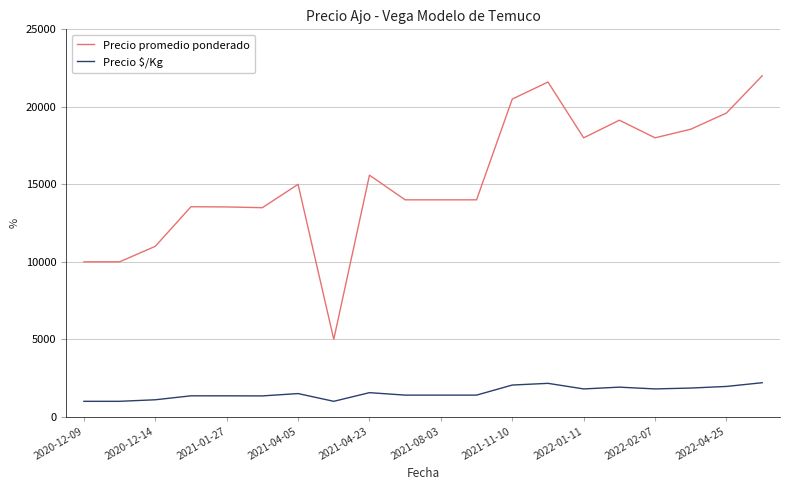

What is the maximum value for Precio $/Kg?

2200